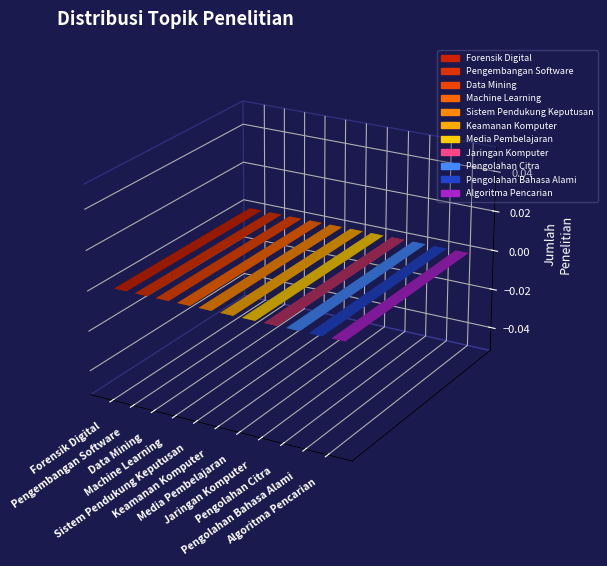

Which has a higher value, Pengembangan Software or Jaringan Komputer?

Pengembangan Software